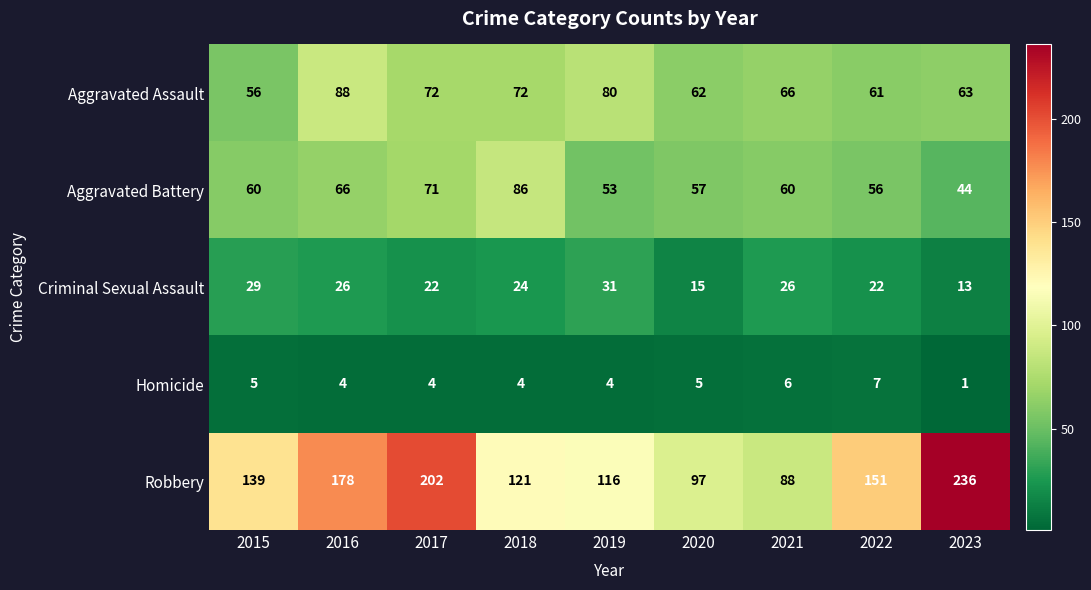

List the series in order of their peak value, lowest first.

Homicide, Criminal Sexual Assault, Aggravated Battery, Aggravated Assault, Robbery